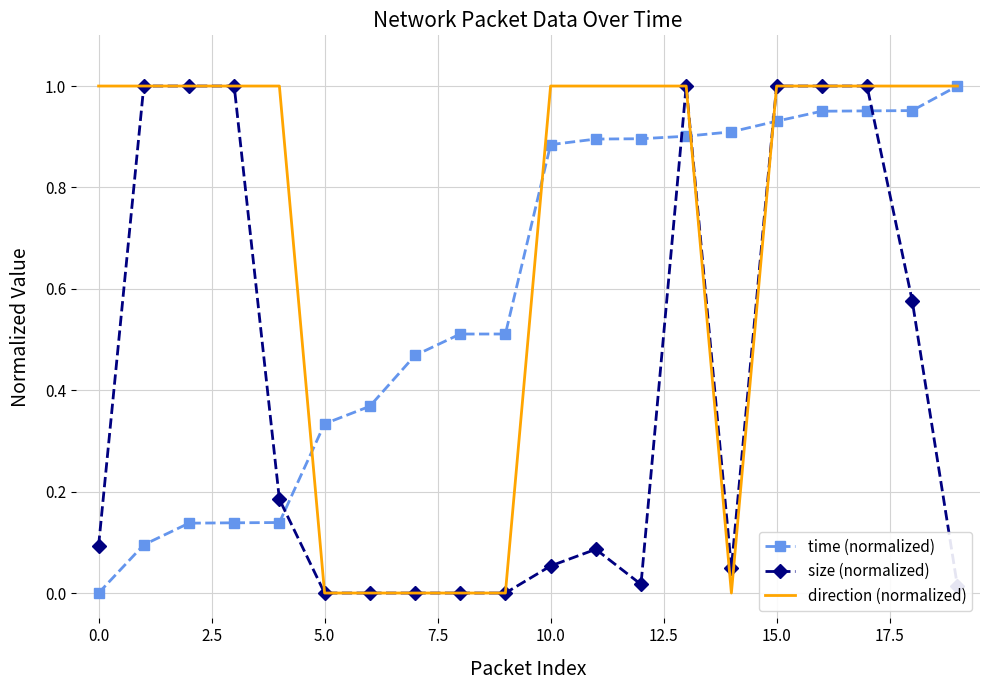

List the series in order of their overall mean, lowest first.

size (normalized), time (normalized), direction (normalized)